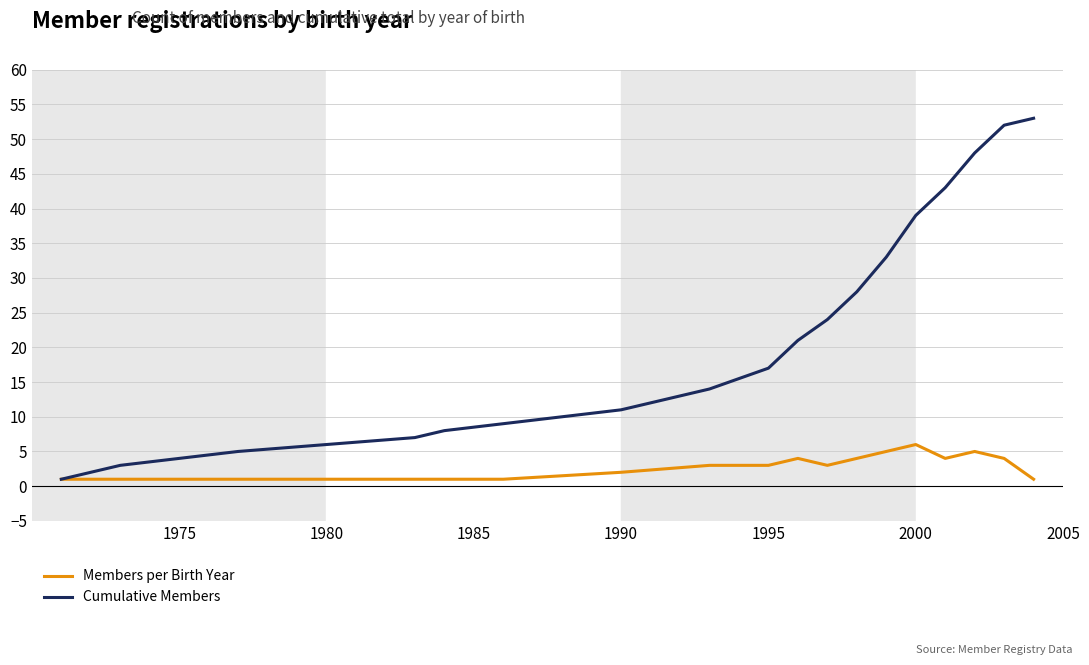

What are all the series names shown in the legend?

Members per Birth Year, Cumulative Members